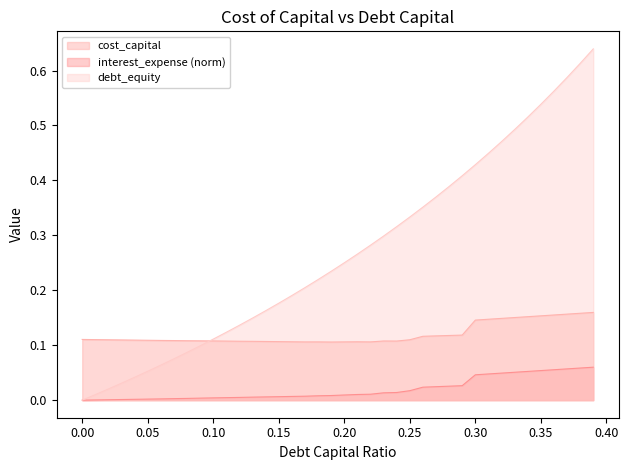

True or false: there are more than 0 points higher than both neighbors.

False